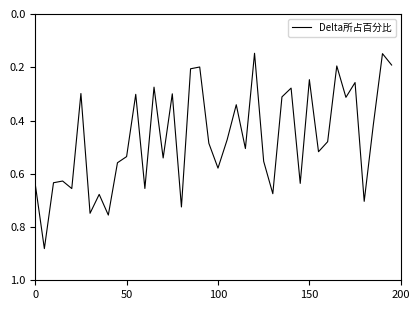

What is the minimum value shown in the chart?

0.1